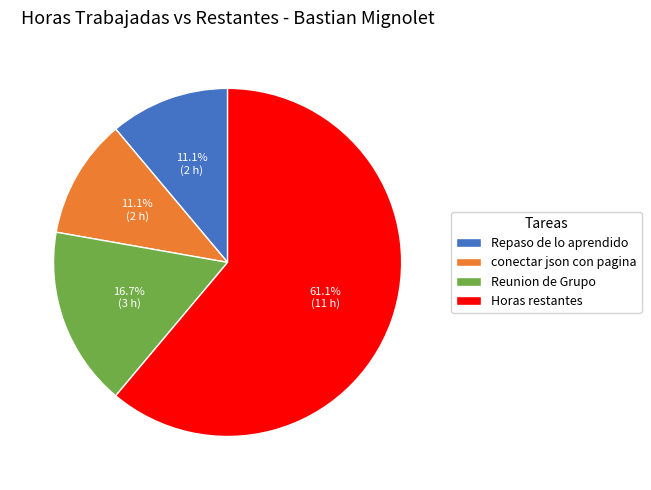

Do Repaso de lo aprendido and Reunion de Grupo together represent more than half of the pie?

No